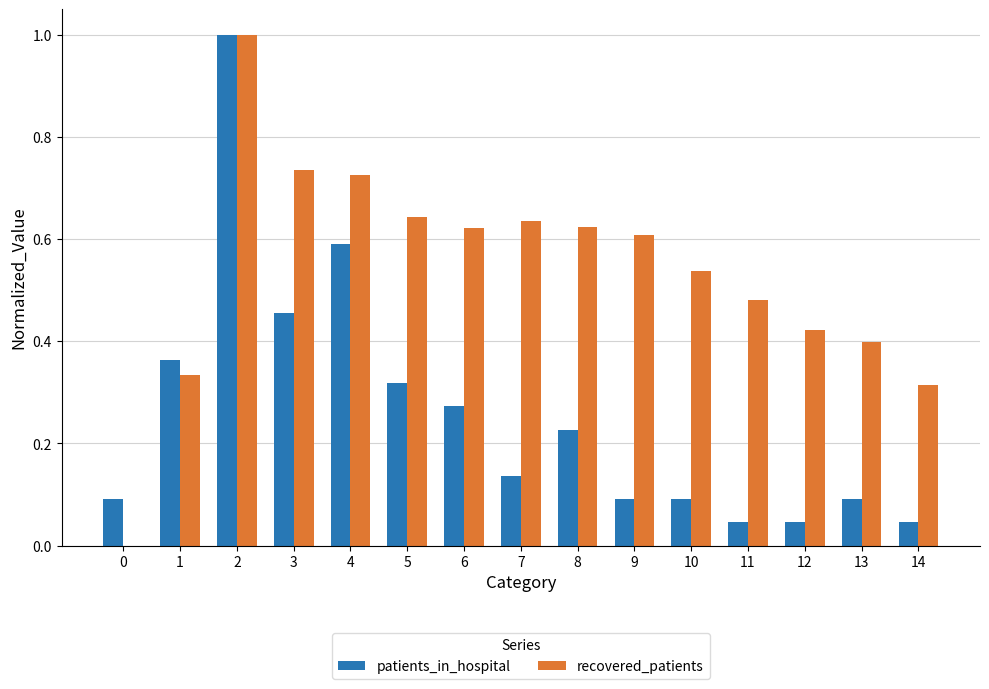

What are all the series names shown in the legend?

patients_in_hospital, recovered_patients